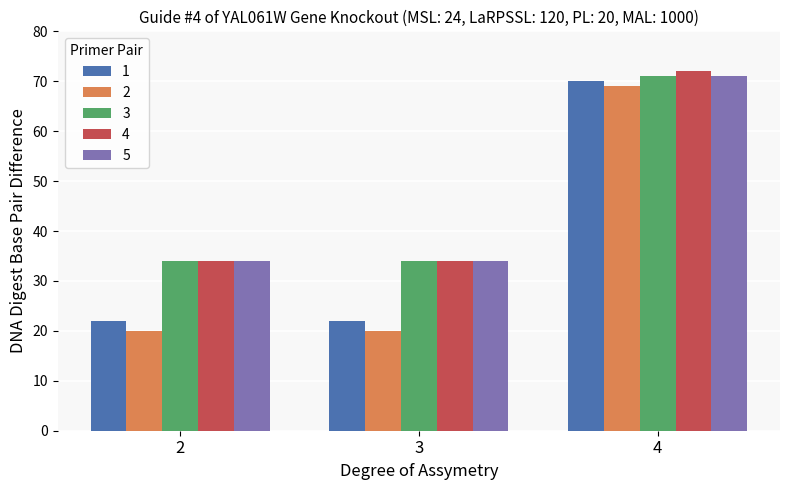

Which series changed the most between 3 and 4?

2